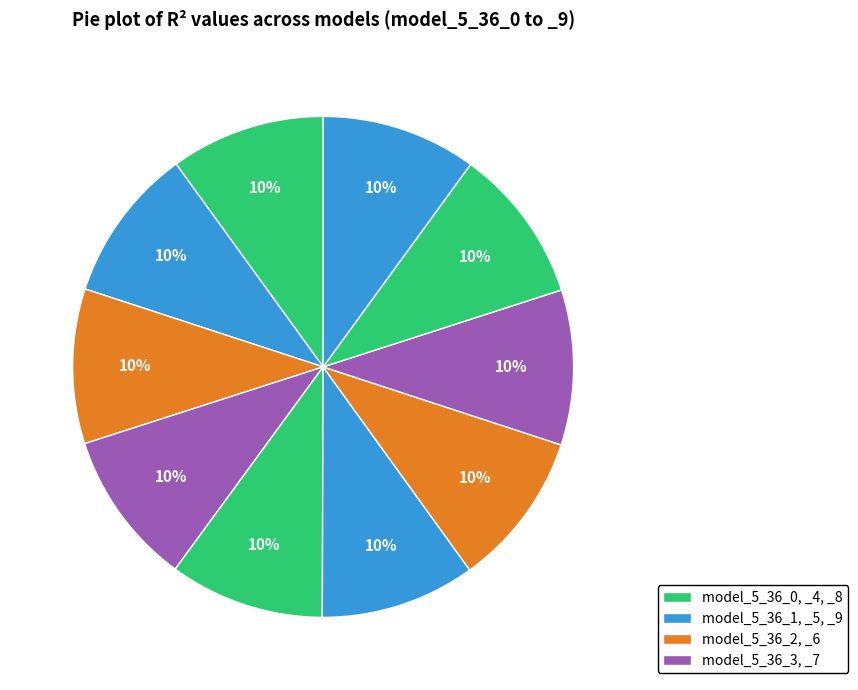

Count the number of slices in the pie.

10